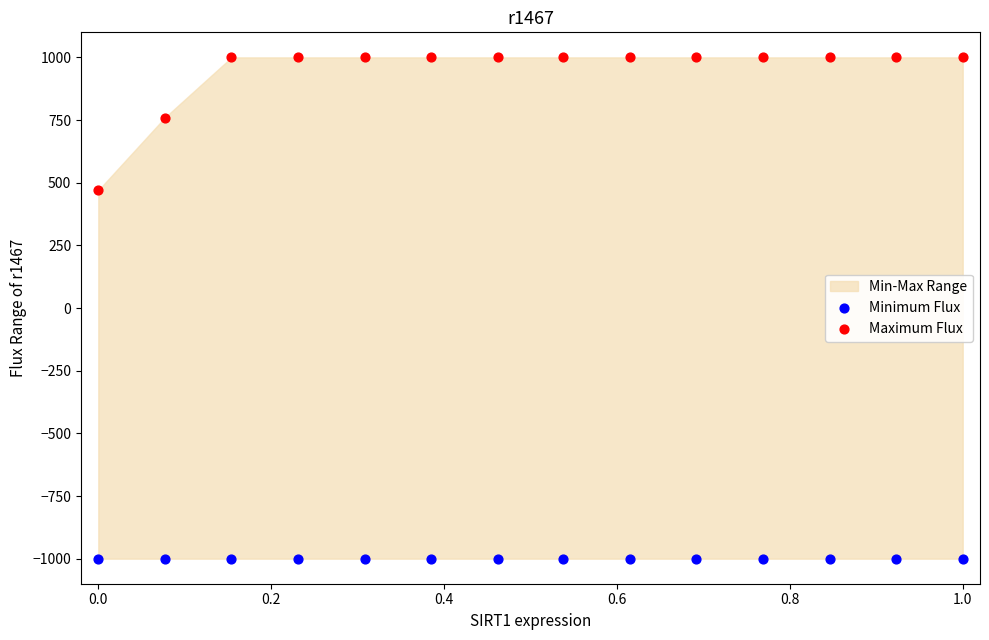

Which series reaches the maximum Y coordinate?

Maximum Flux